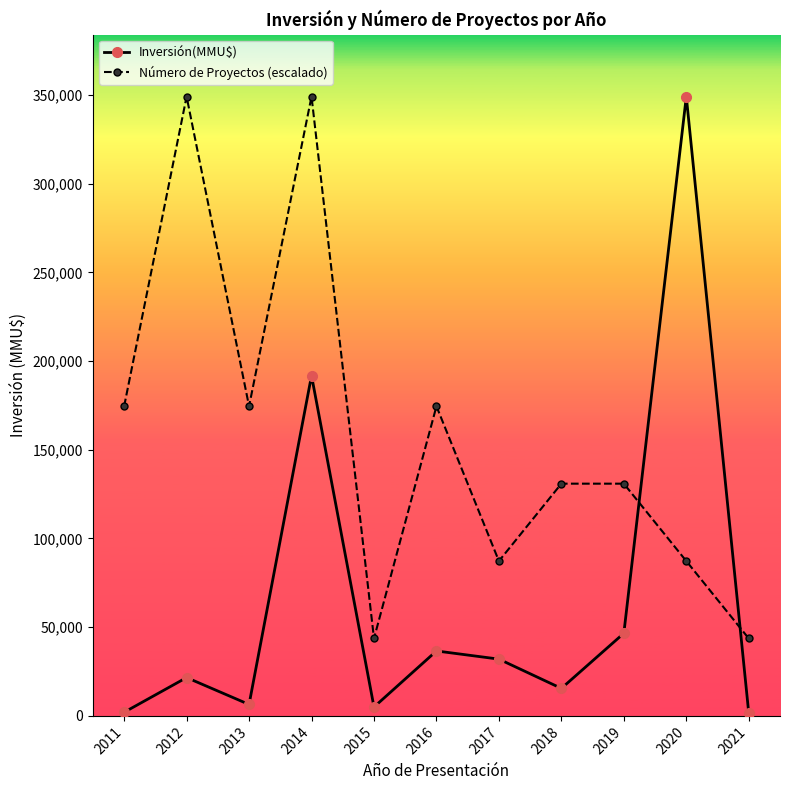

What is the difference between the maximum and second lowest values in the Inversión(MMU$) series?

346970.0